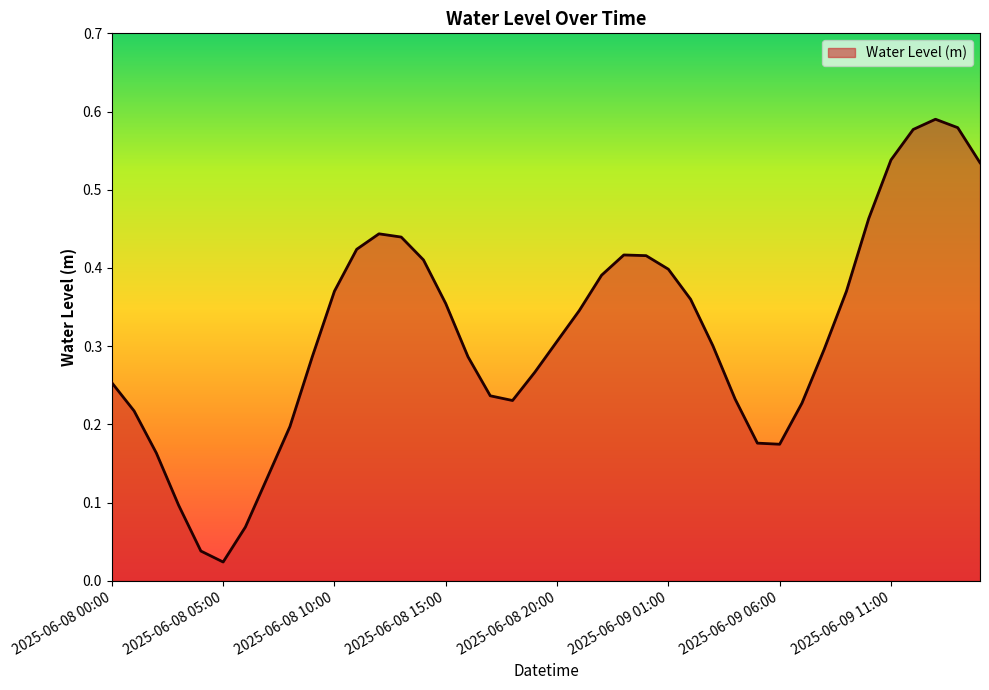

Which category has the highest value across all series?

2025-06-09 13:00